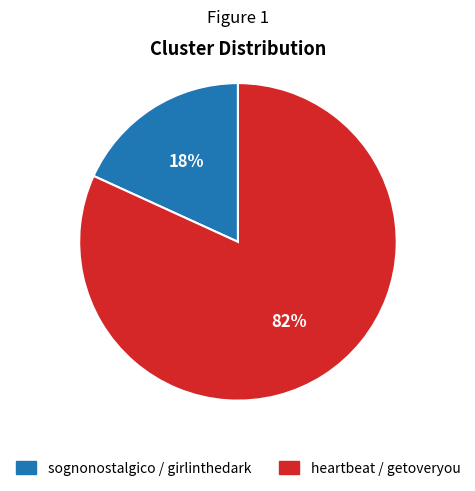

True or false: heartbeat / getoveryou accounts for 82% of the total.

True